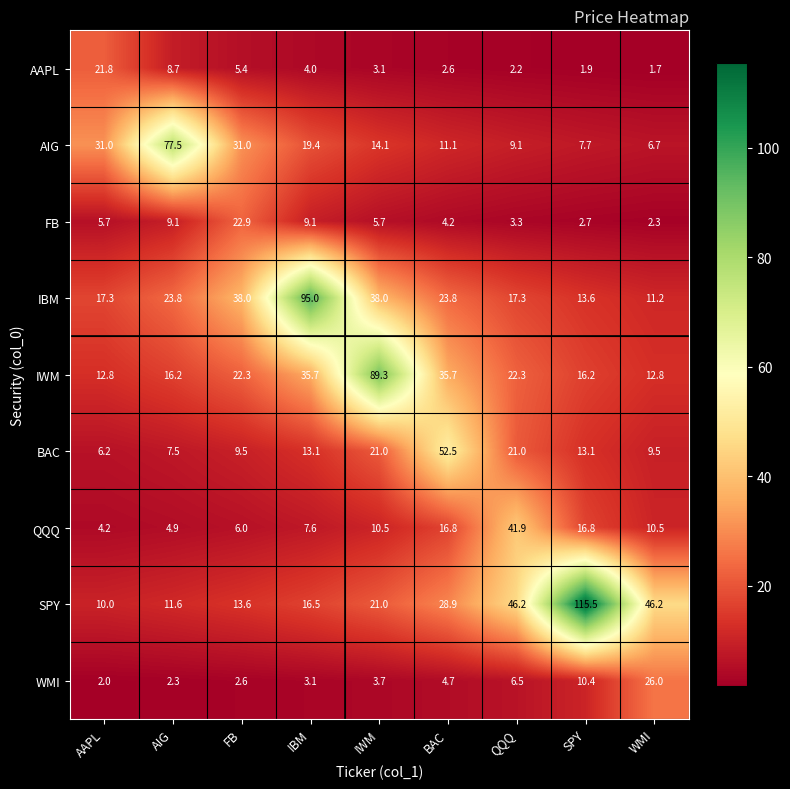

What is the difference between the maximum and second lowest values in the AAPL series?

19.9